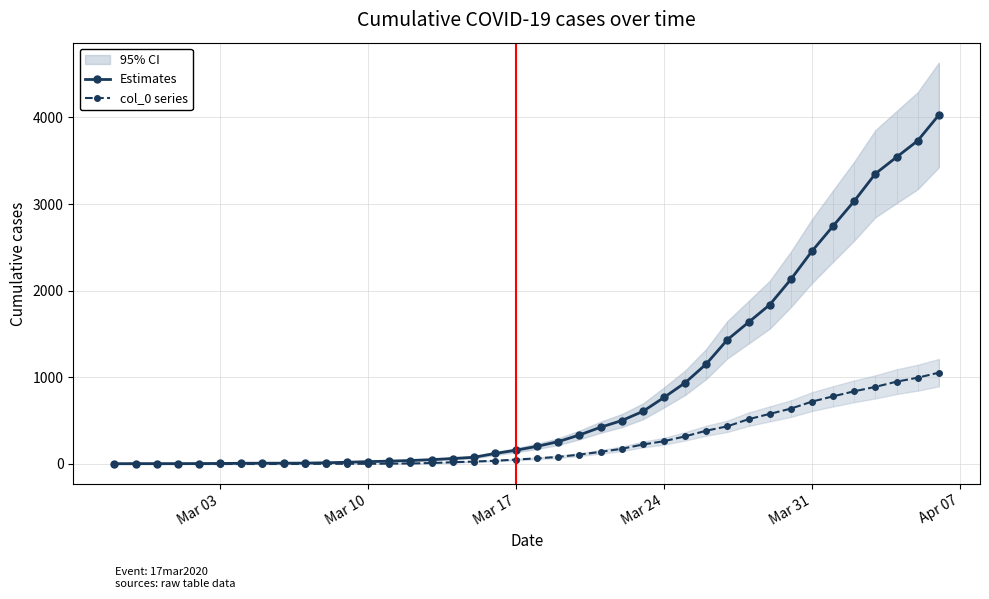

What is the highest value of the Estimates series?

4028